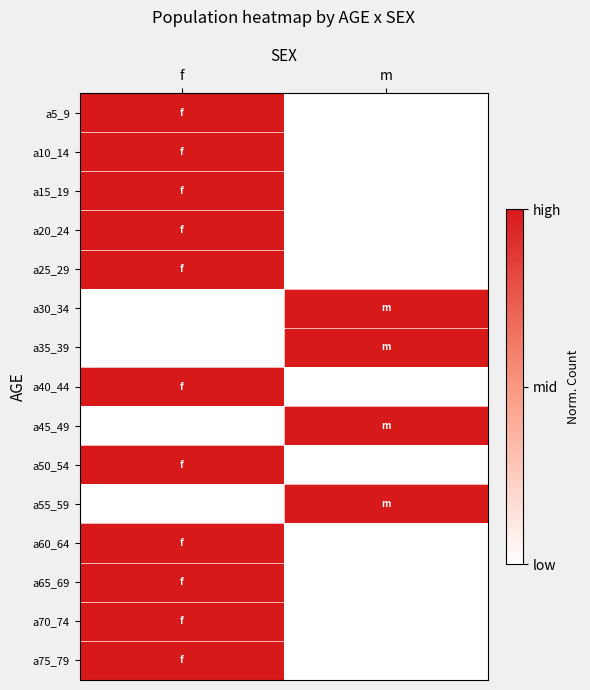

At f, list the series in order from smallest to largest.

a30_34, a35_39, a45_49, a55_59, a20_24, a5_9, a15_19, a50_54, a40_44, a65_69, a60_64, a10_14, a70_74, a25_29, a75_79